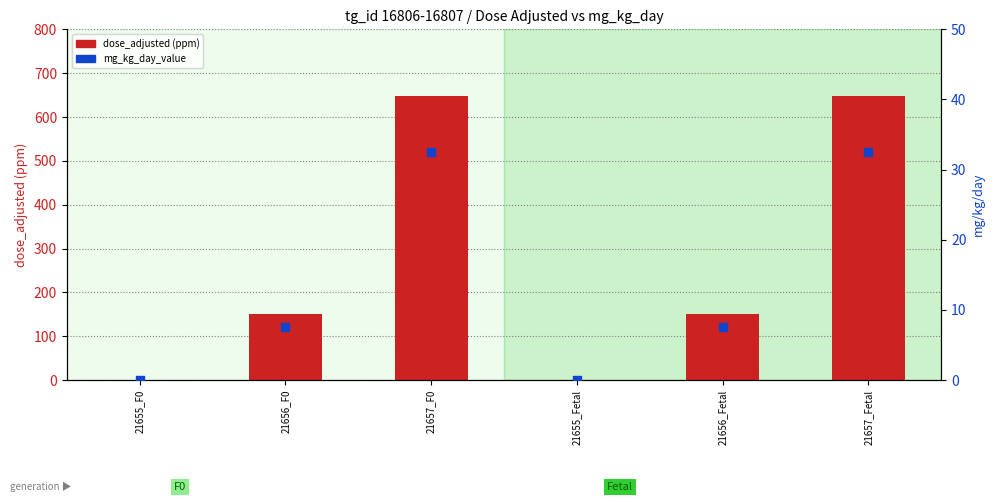

Which series reaches the minimum Y coordinate?

dose_adjusted